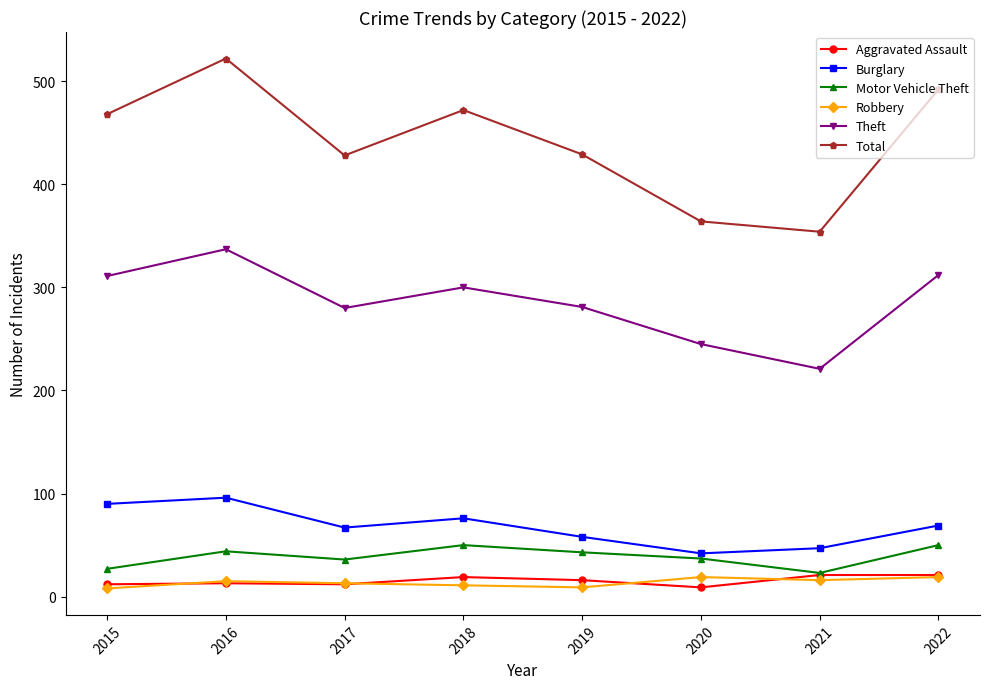

What is the value of the Theft point at the 1st from the left?

311